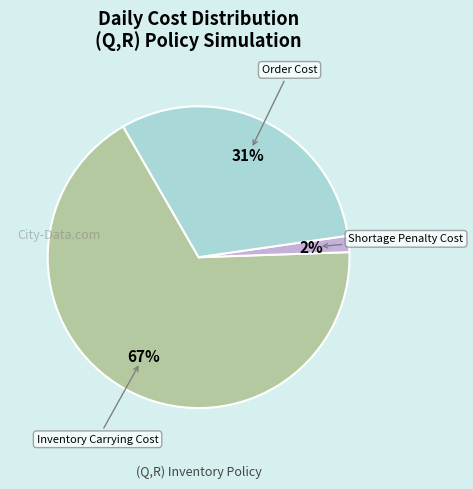

Is there any slice that represents more than half of the pie?

Yes